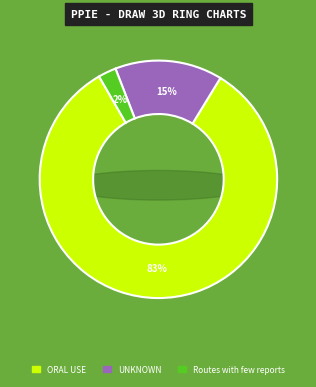

Approximately how many times larger is the value at UNKNOWN compared to ORAL USE?

0.2